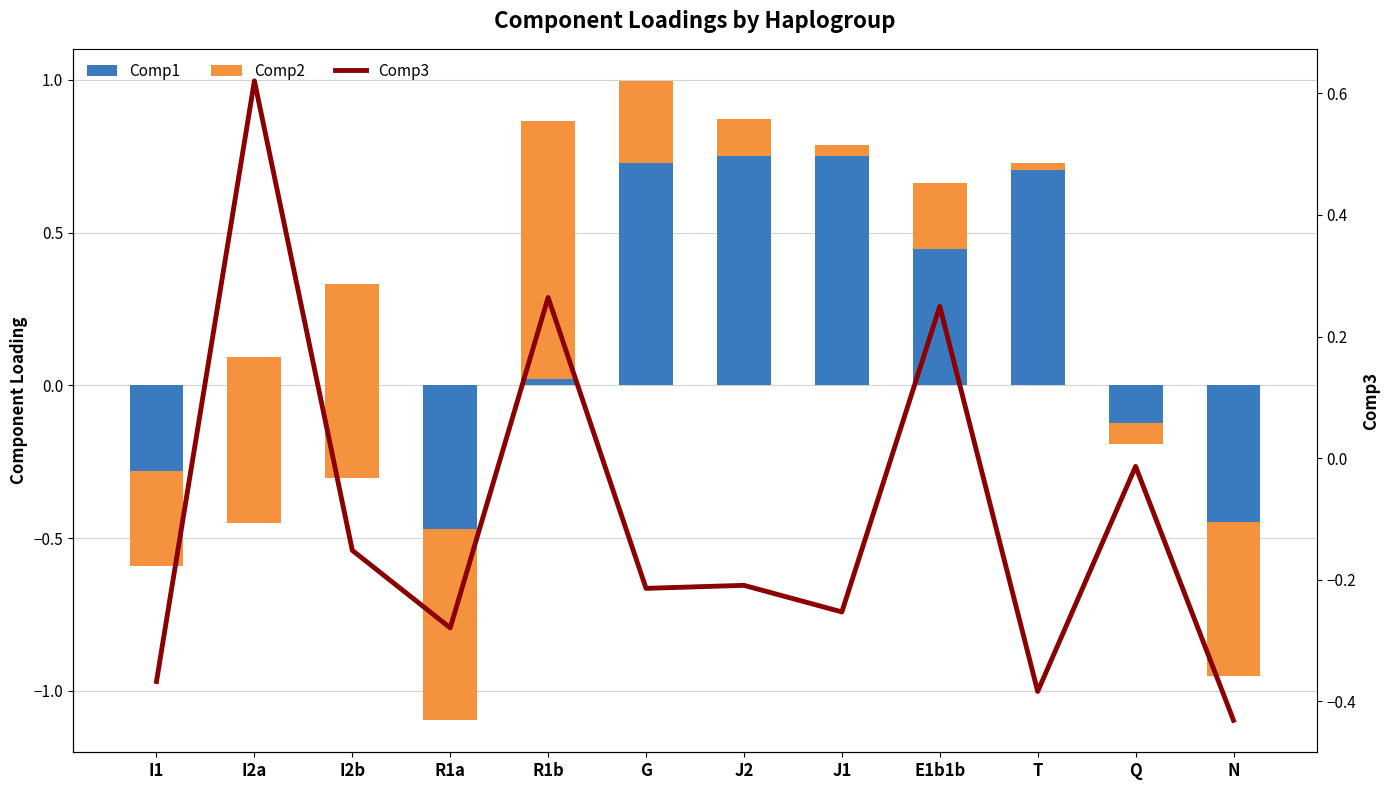

What is the spread (max minus min) of values at E1b1b?

0.9